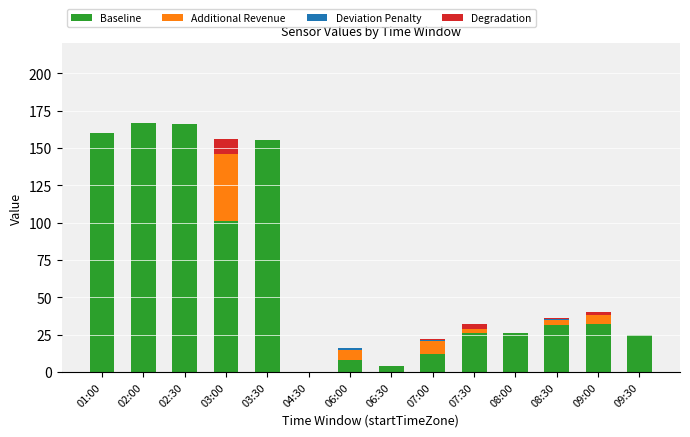

Where is Baseline nearest to the value 83?

03:00